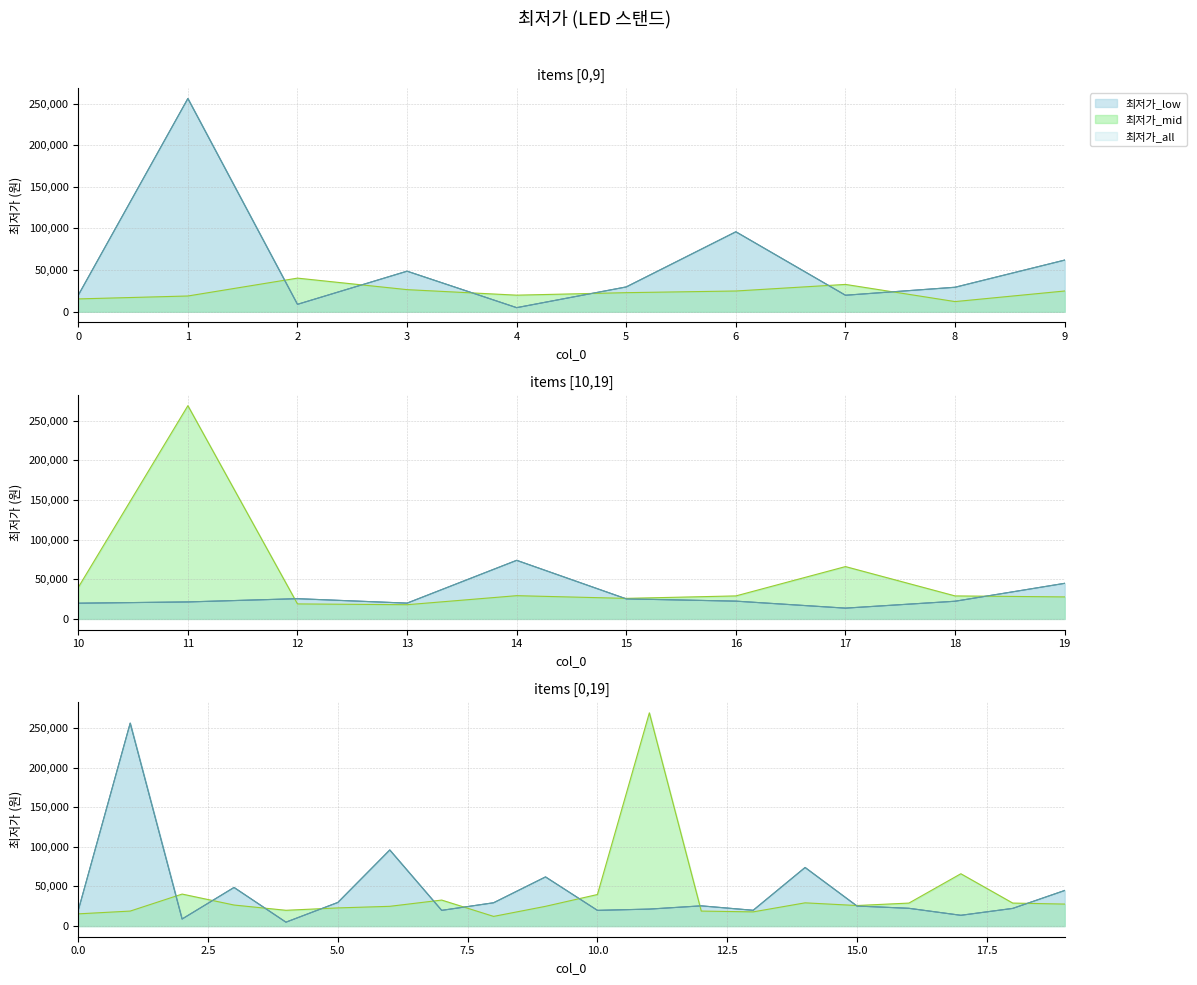

At which category is the sum across all series the highest?

1